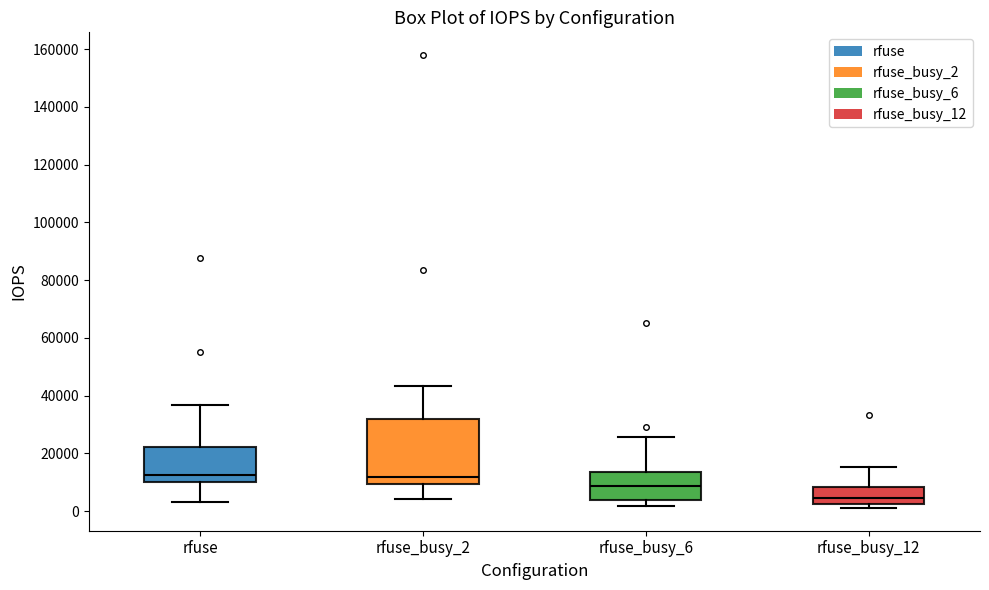

Reading left to right, read every box against the y-axis: the position of its median line, the range the box covers, and the ends of its whiskers. The values are not printed on the chart, so give them approximately, as read against the axis.

rfuse: median 12000, box 10000 to 22000, whiskers 4000 to 36000
rfuse_busy_2: median 12000, box 10000 to 32000, whiskers 4000 to 44000
rfuse_busy_6: median 8000, box 4000 to 14000, whiskers 2000 to 26000
rfuse_busy_12: median 4000, box 2000 to 8000, whiskers 2000 (just below the box's lower edge) to 16000